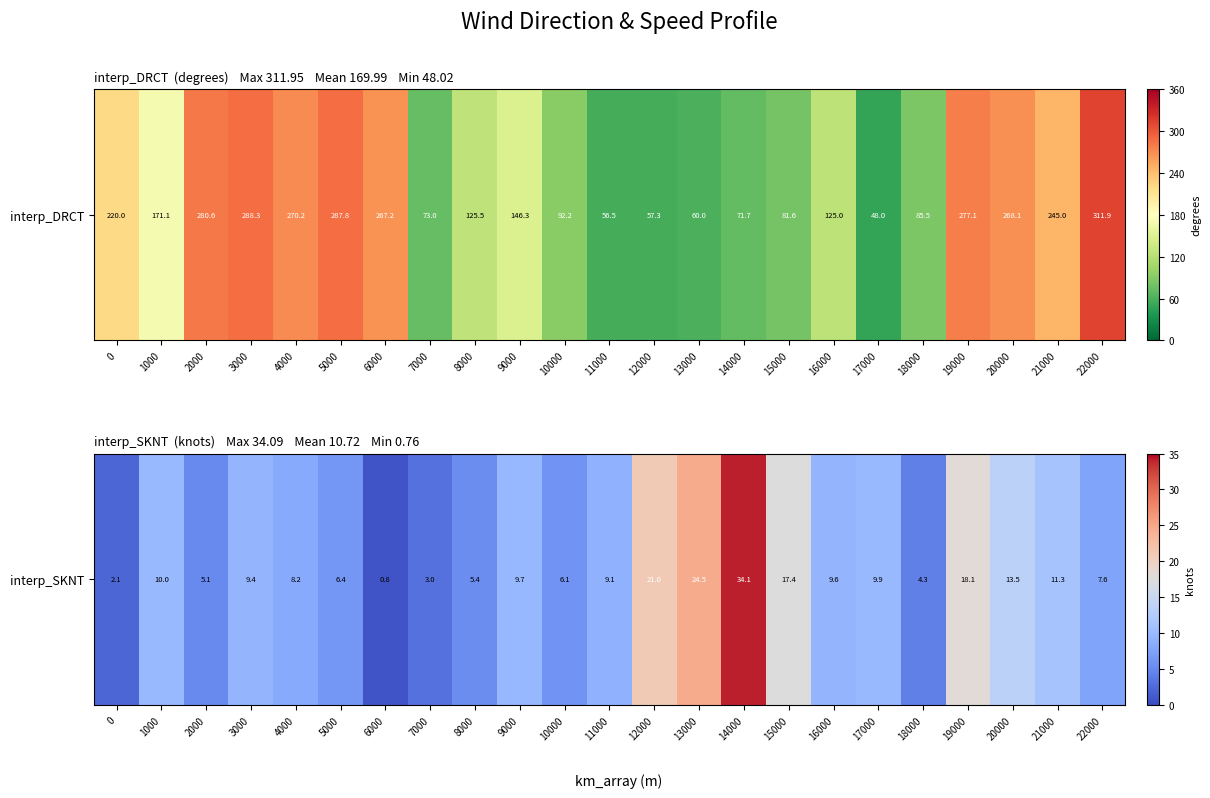

What is the change in value from 12000 to 19000?

-2.9